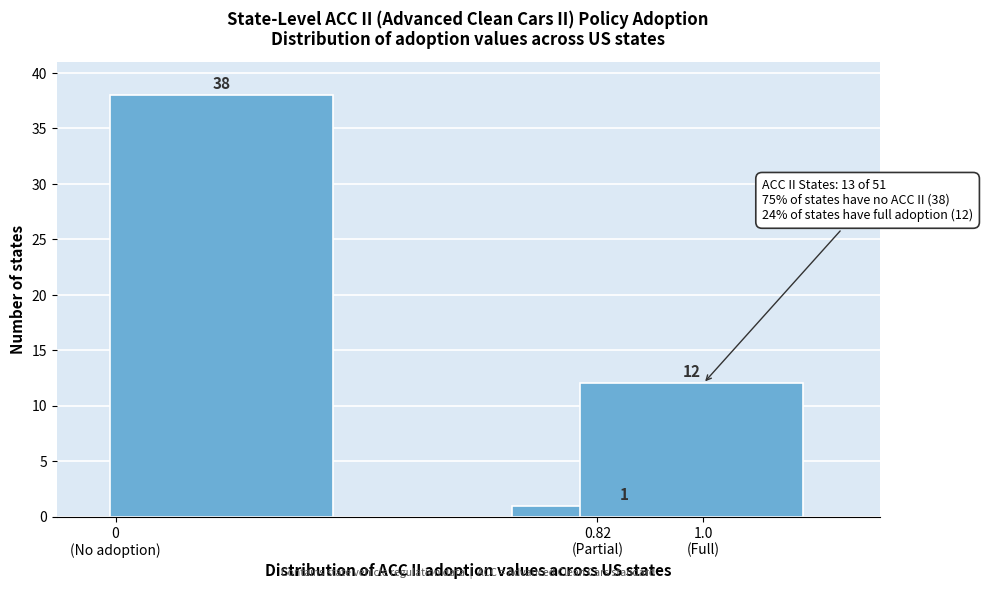

Reading right to left, what are all the values shown in this chart?

12	1	38